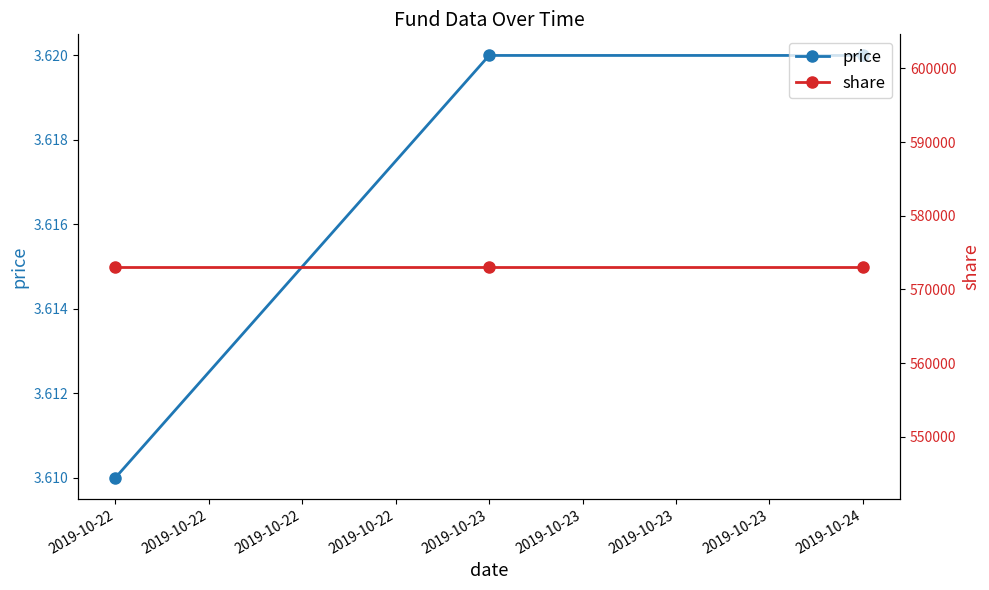

What are all the series names shown in the legend?

price, share